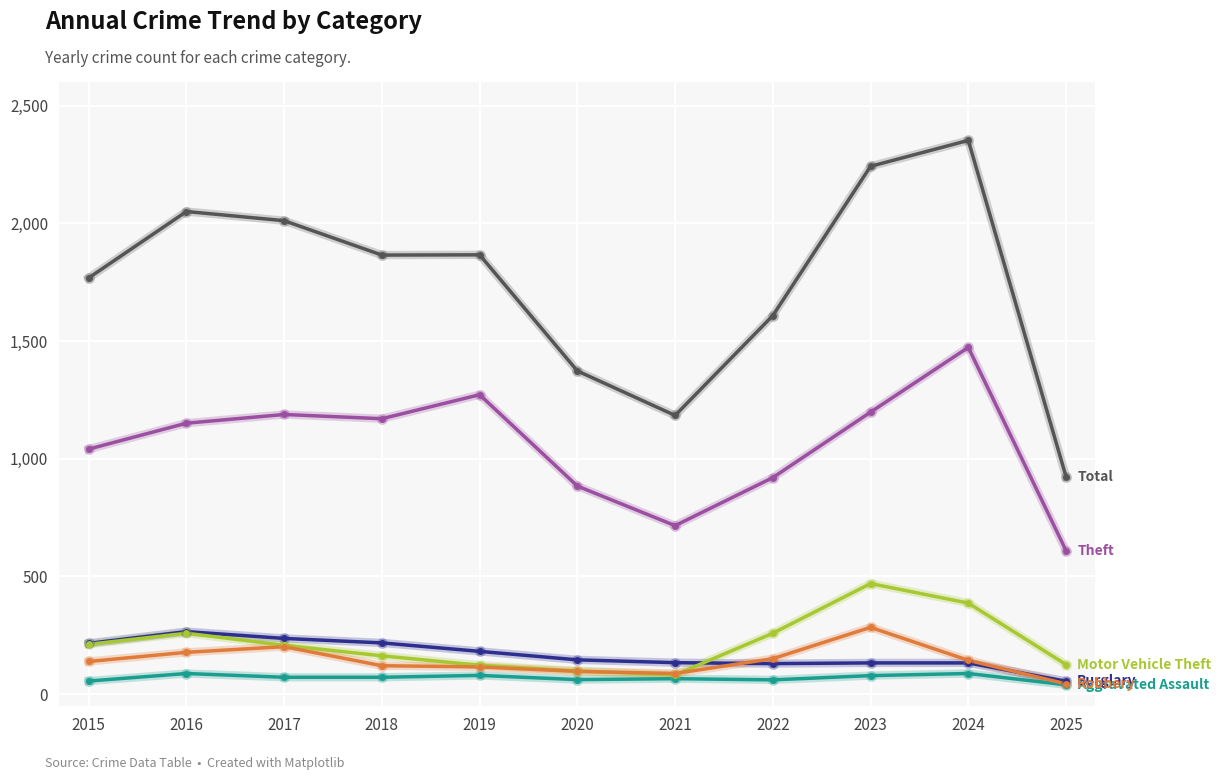

What is the maximum value shown in the chart?

2352